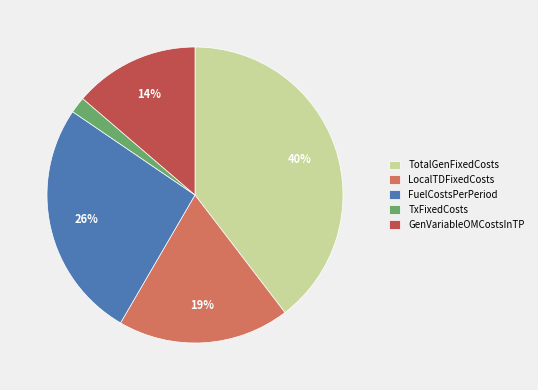

To the nearest percent, what is the difference between the GenVariableOMCostsInTP and LocalTDFixedCosts slice percentages?

5%